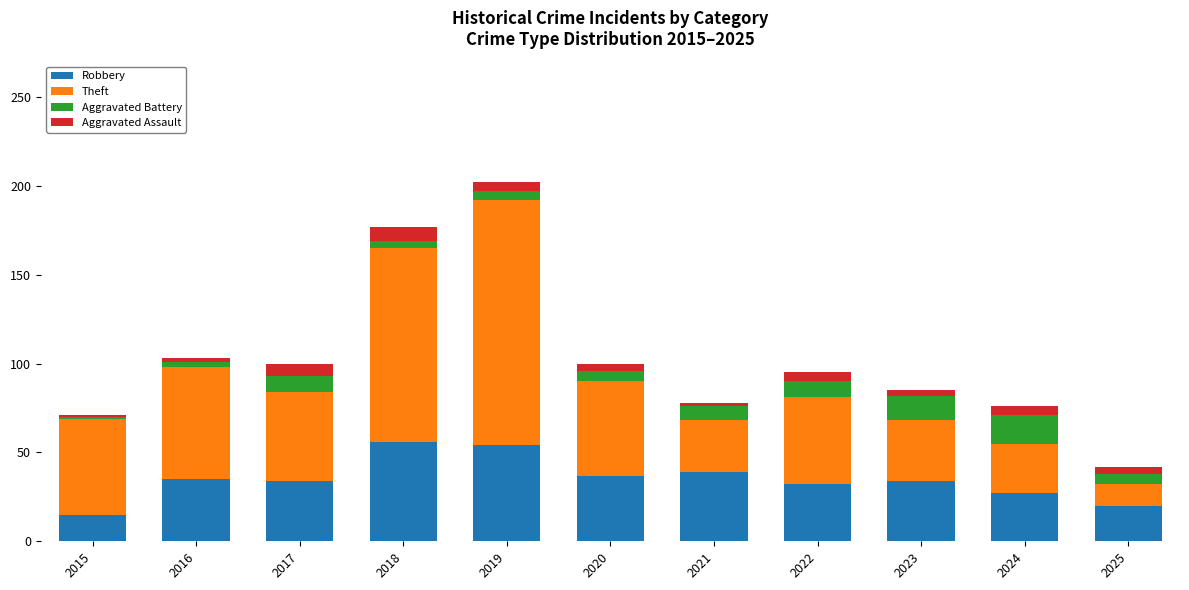

How many data points does each series have?

11